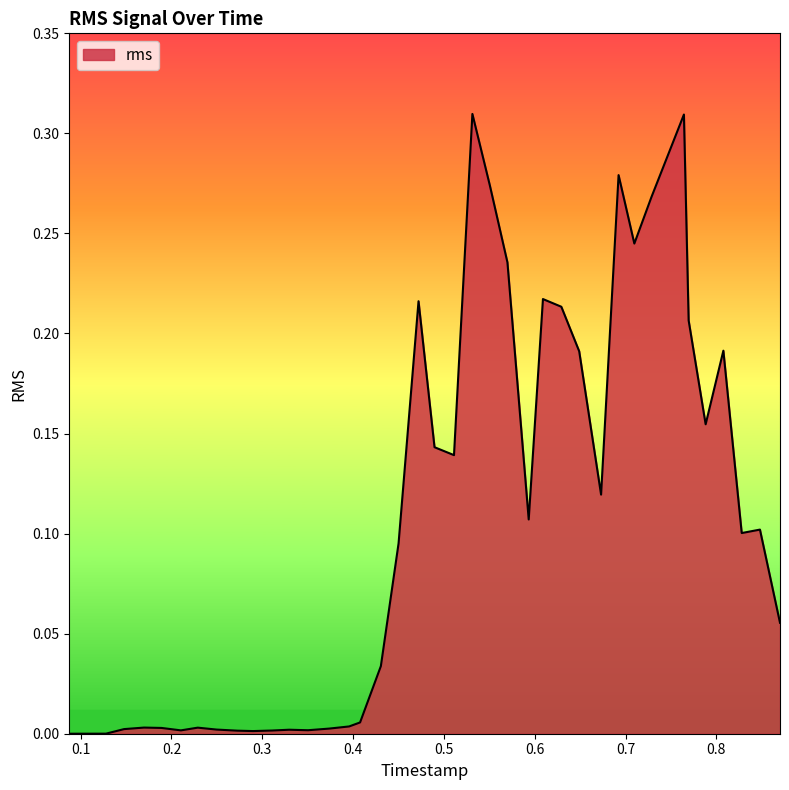

Is this an area chart (filled region under the line)?

Yes